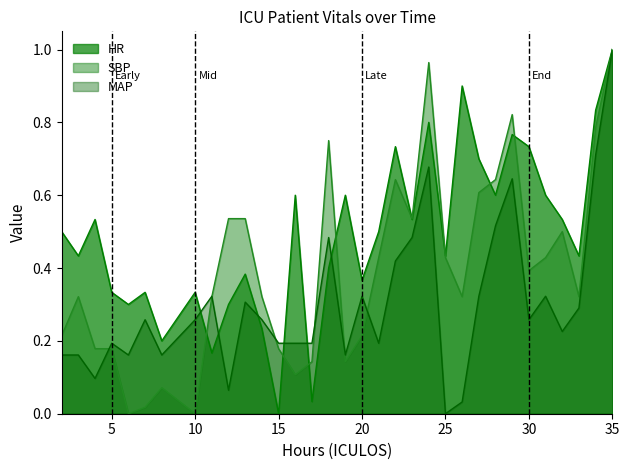

How many times do MAP and SBP cross each other?

7